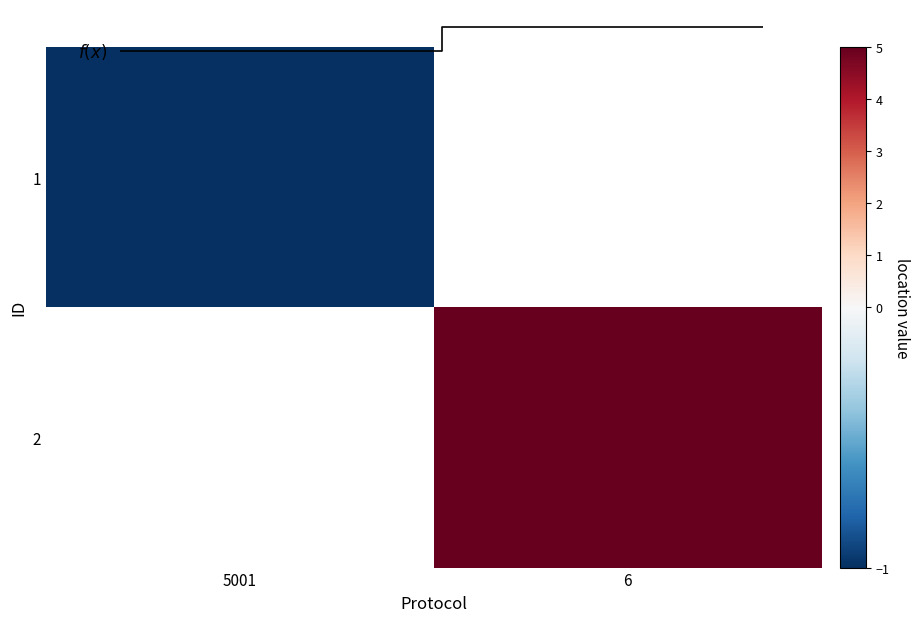

Is it true that 2 equals 1.6 at 6?

False